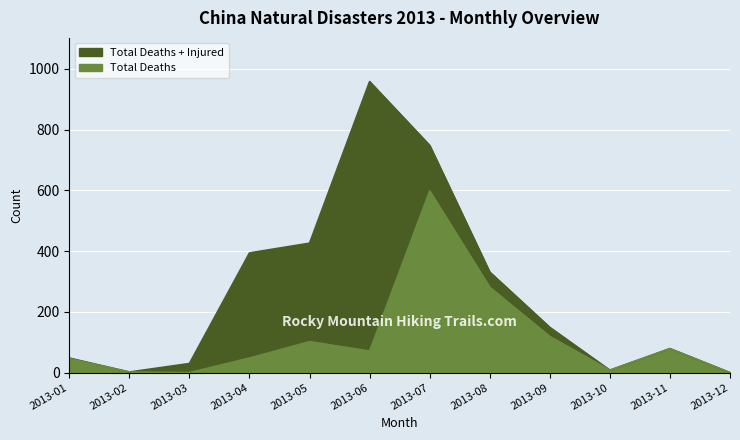

Where is the first local maximum for Total Deaths?

2013-05